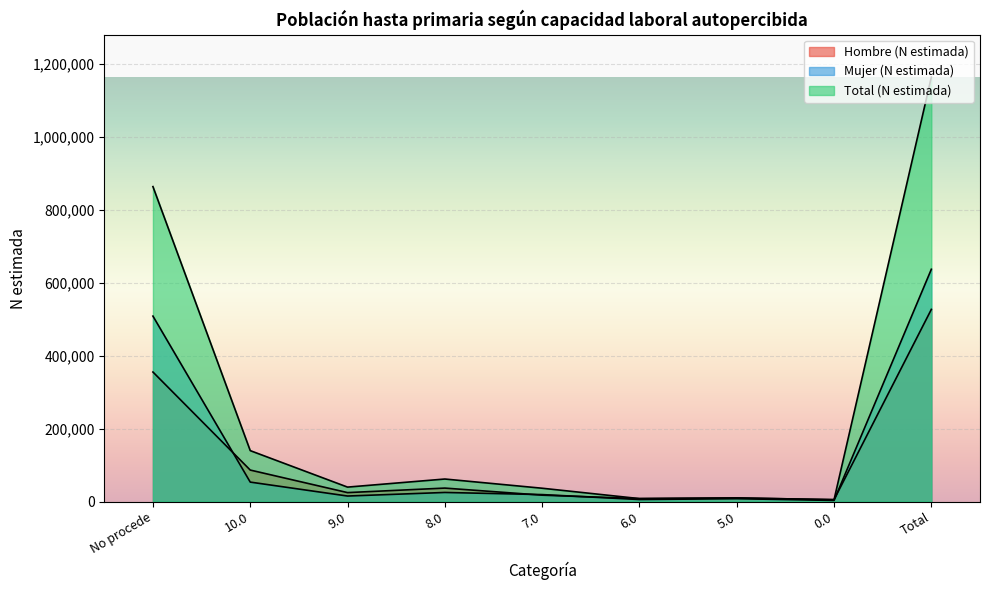

True or false: Total (N estimada) and Mujer (N estimada) intersect in this chart.

False